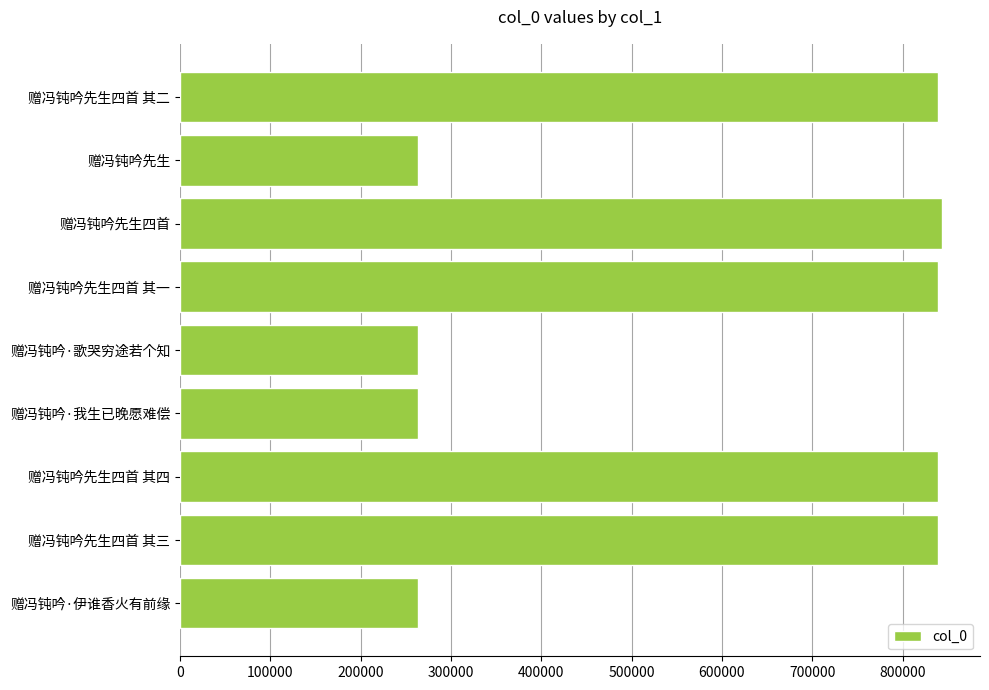

What is the change in value from 赠冯钝吟先生四首 其一 to 赠冯钝吟·我生已晚愿难偿?

-576173